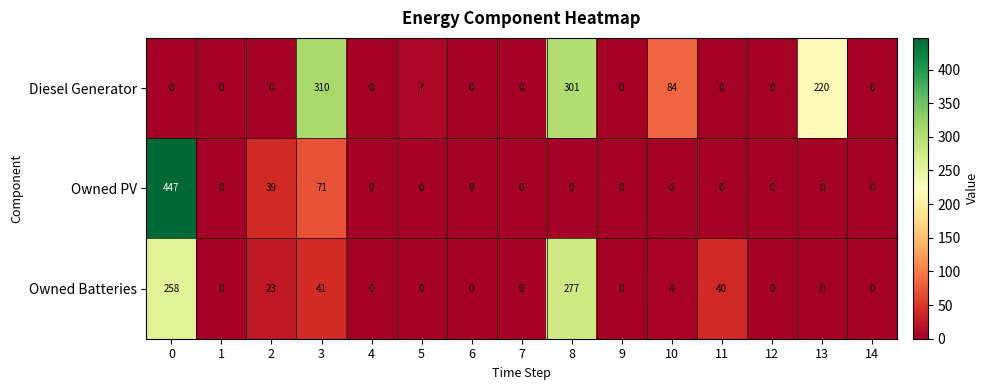

What is the difference between the highest and lowest values at 0?

447